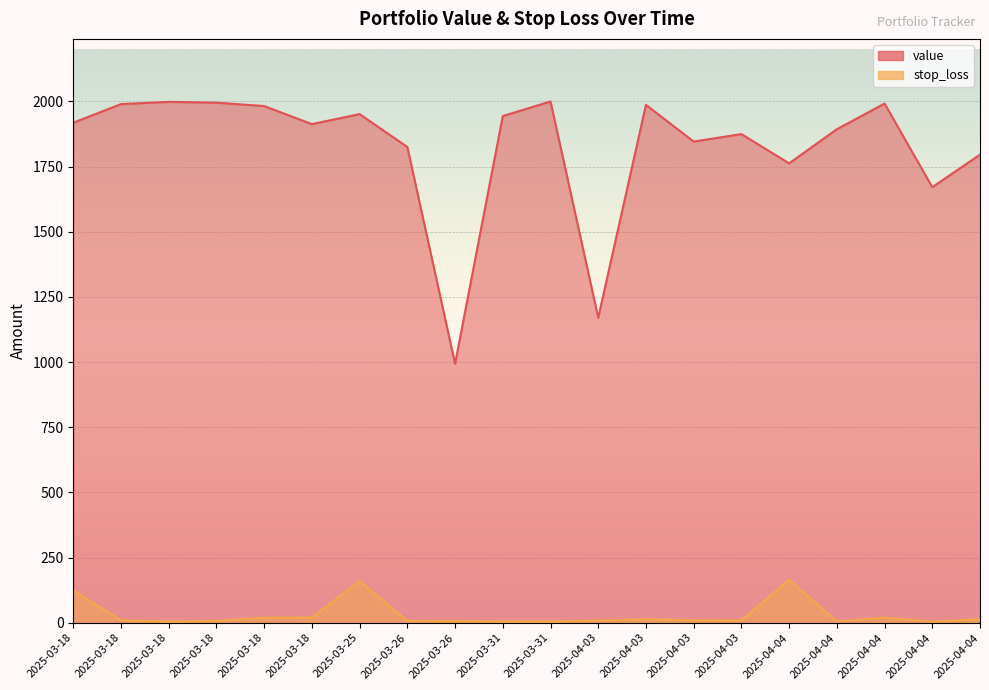

True or false: value has a value of 1023.3 at 2025-04-04.

False